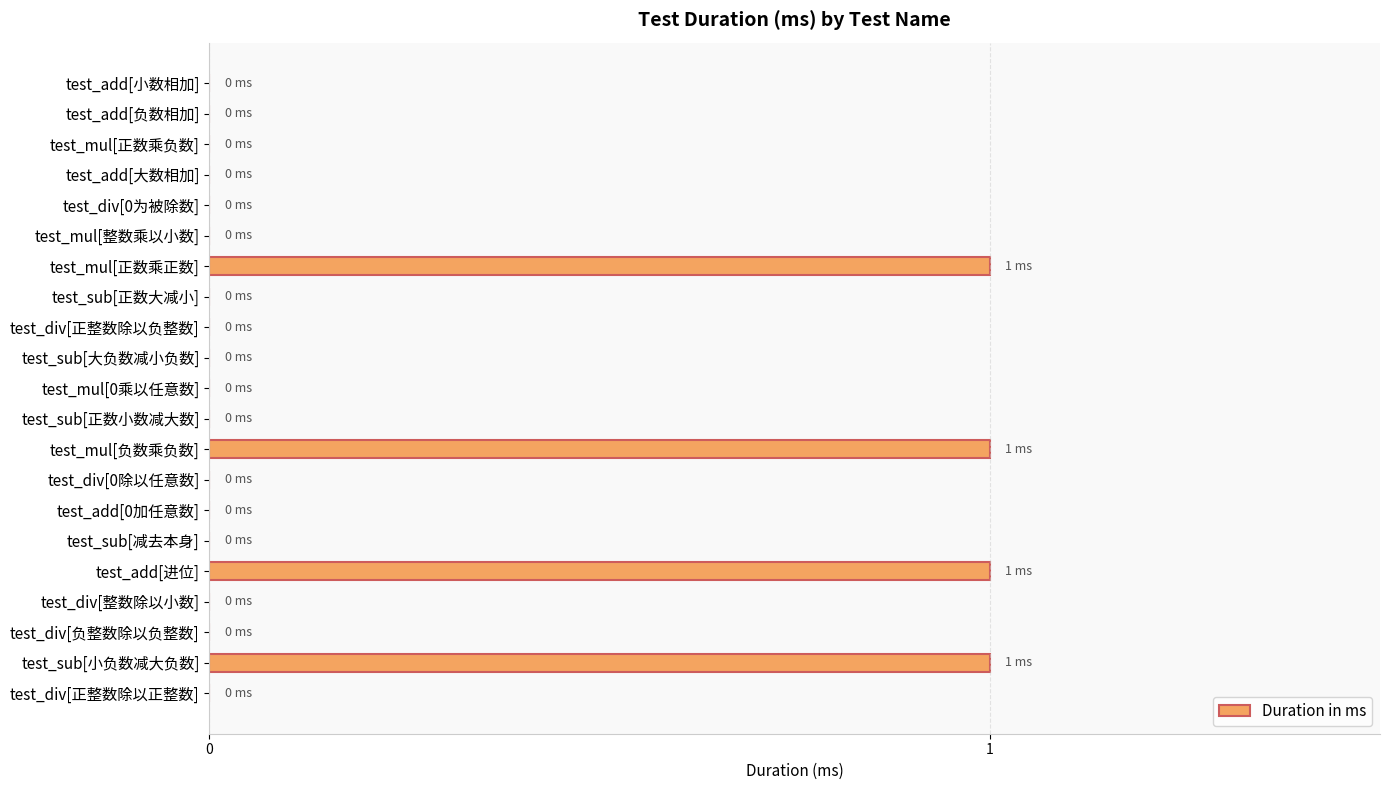

Which has a higher value, test_sub[正数大减小] or test_mul[正数乘正数]?

test_mul[正数乘正数]